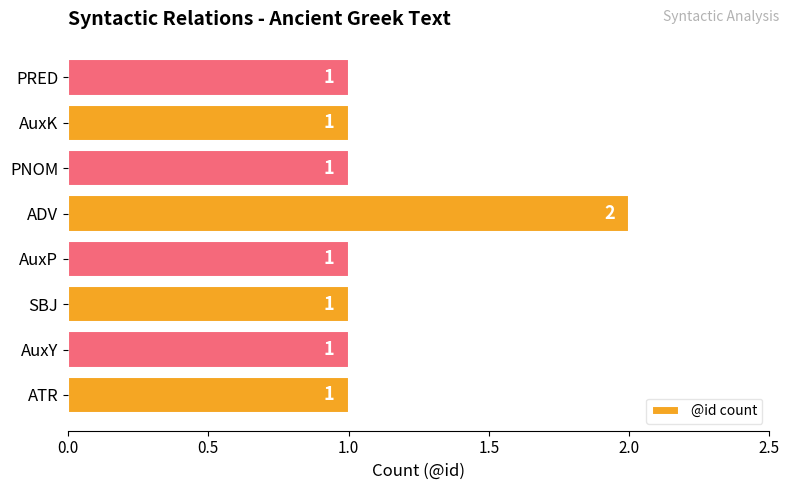

How many categories are shown in the chart?

8